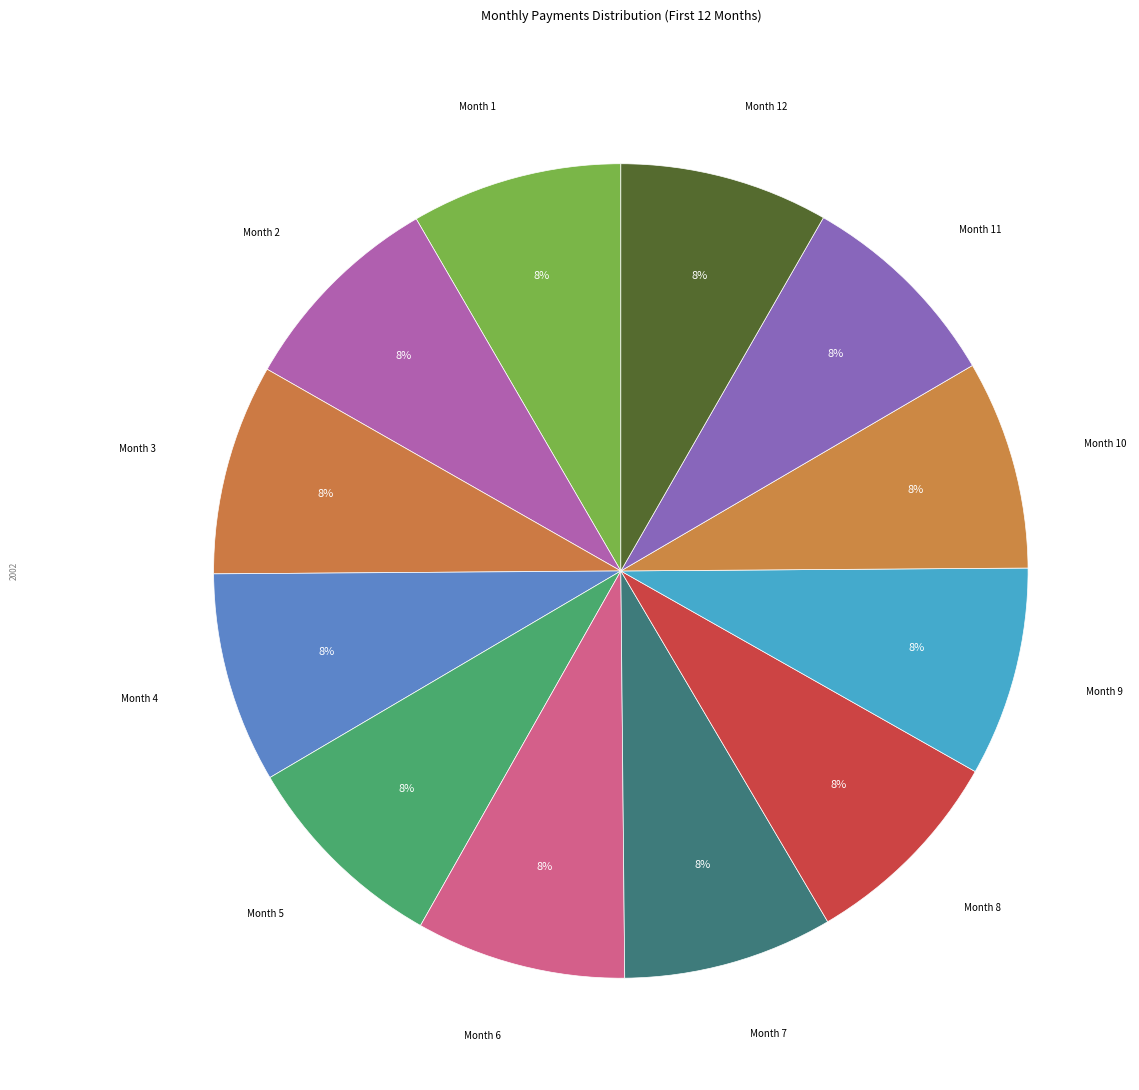

How many segments does this pie chart have?

12